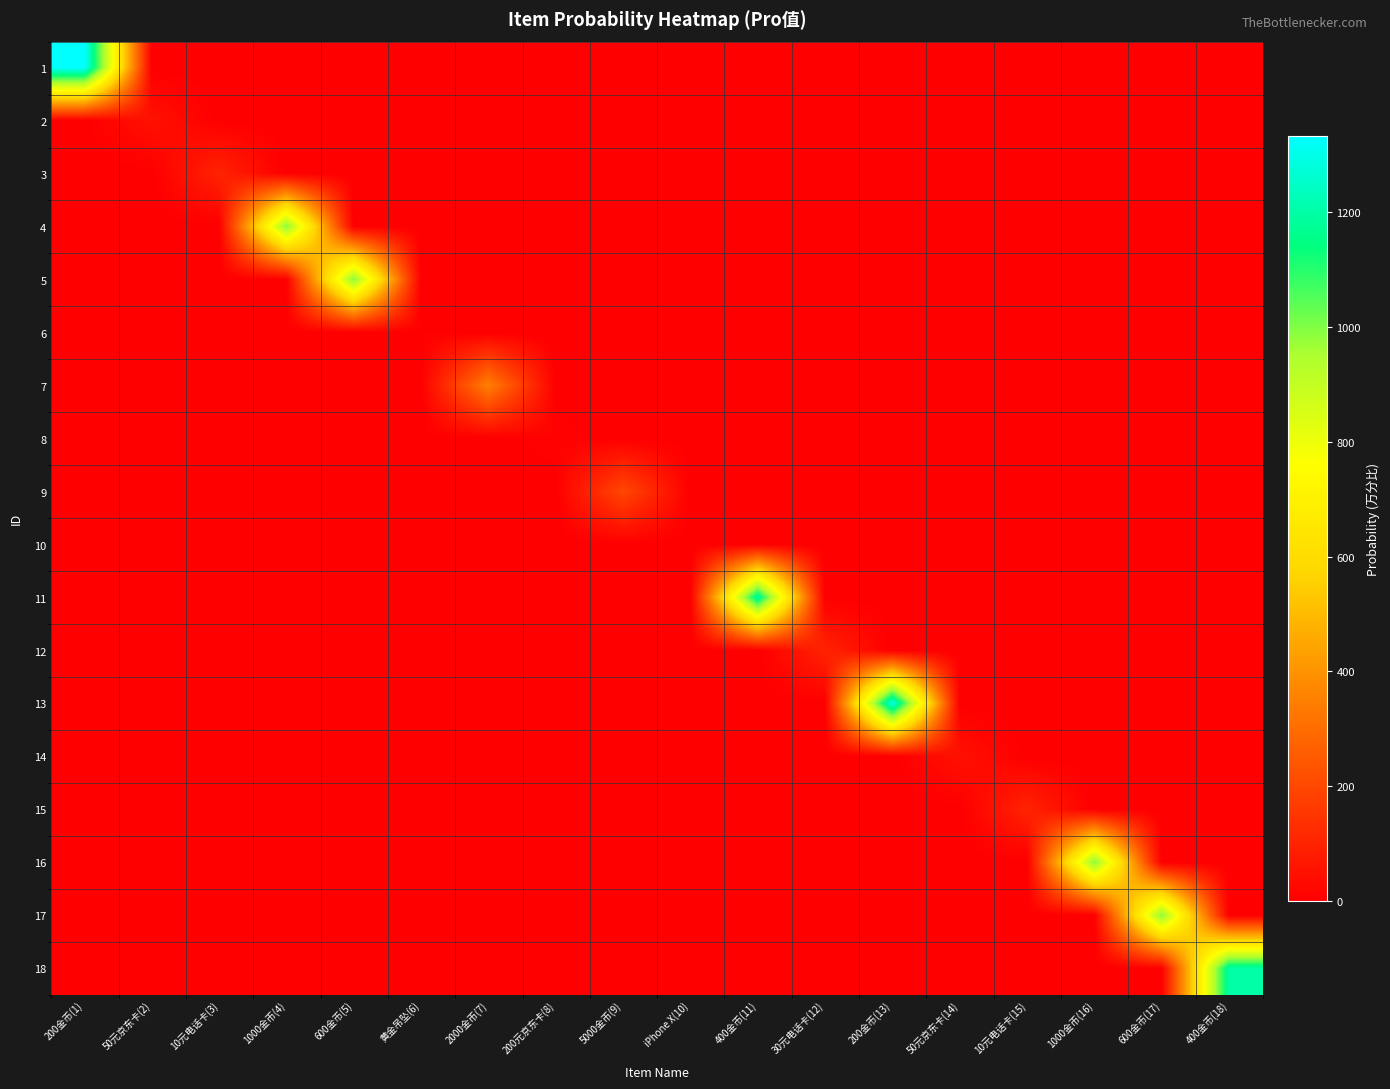

Rank the series at 30元电话卡(12) from highest to lowest value.

12, 1, 2, 3, 4, 5, 6, 7, 8, 9, 10, 11, 13, 14, 15, 16, 17, 18